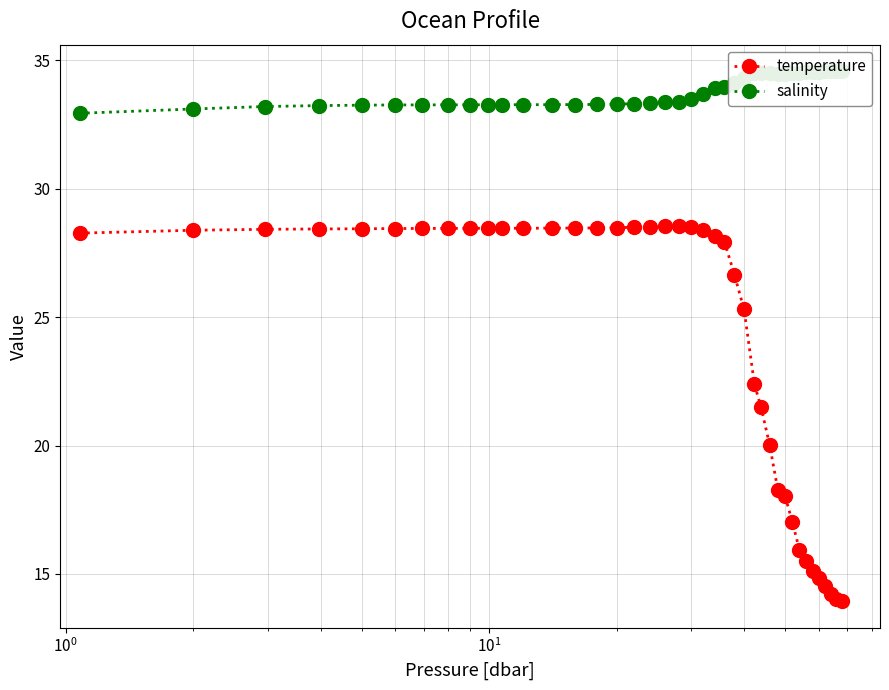

True or false: salinity and temperature cross at least once.

False